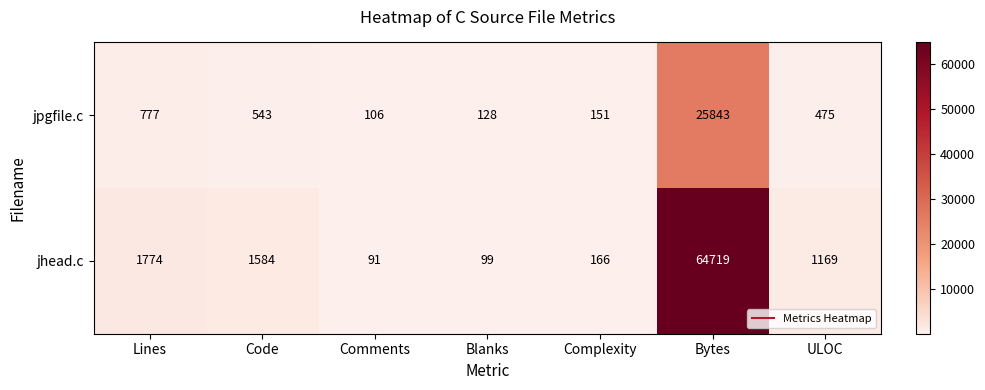

How many data points in jhead.c are less than 1169?

3